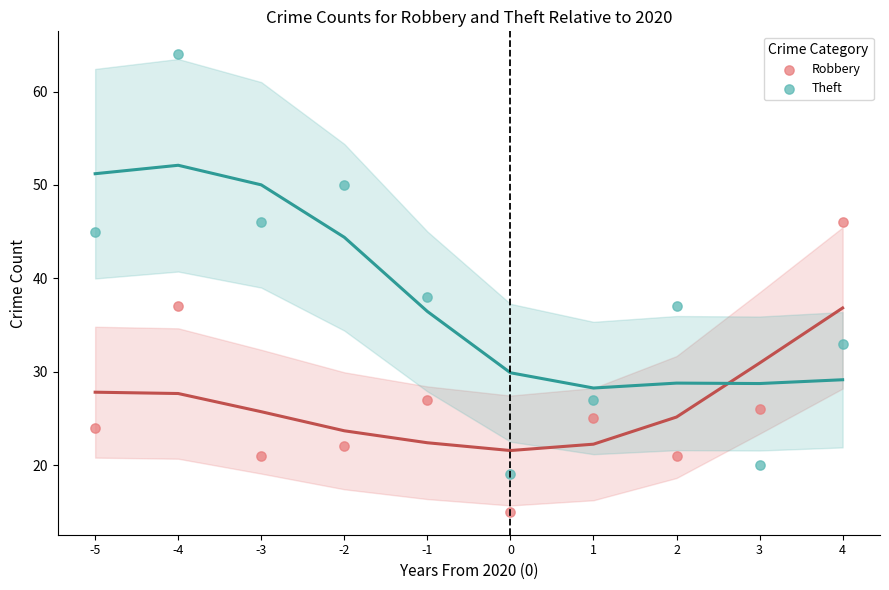

What are all the series names shown in the legend?

Robbery, Theft